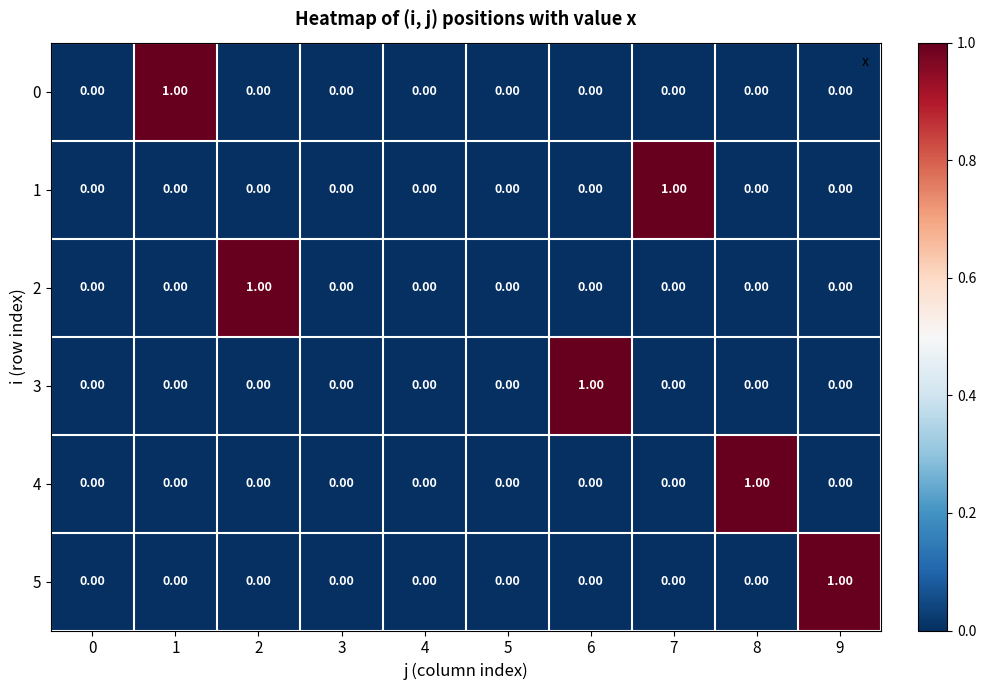

How many data points in 2 are above 0?

1